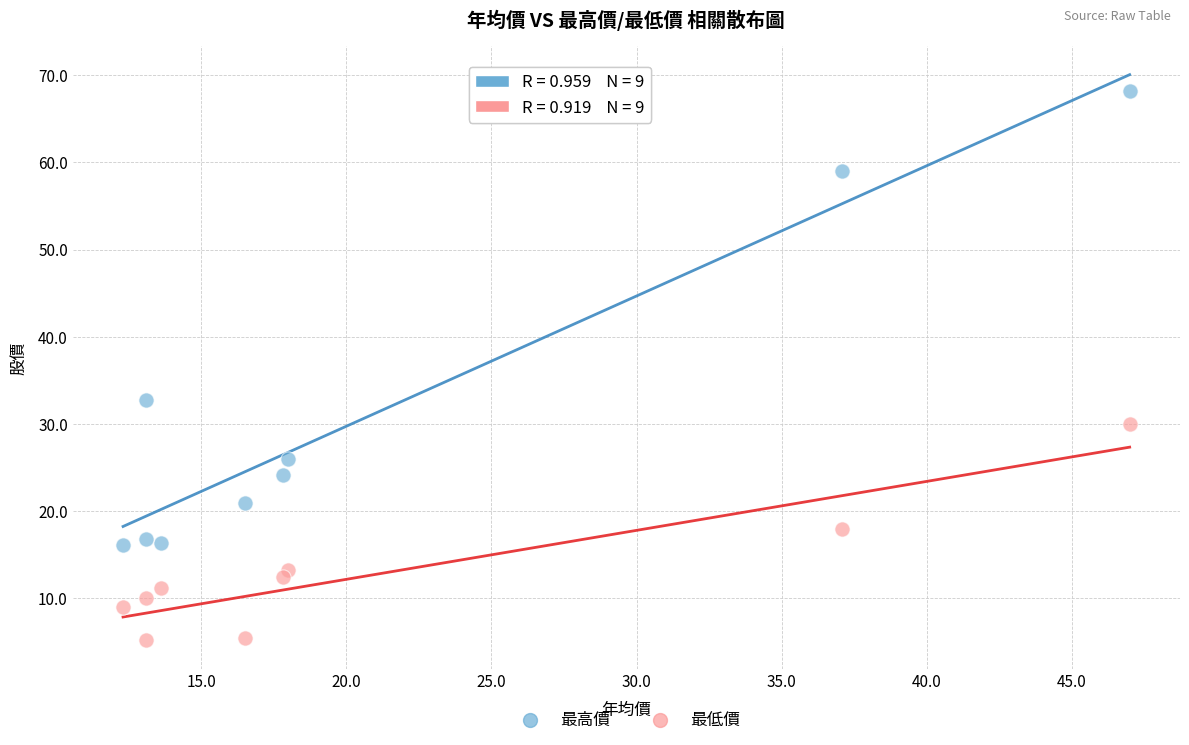

What are all the series names shown in the legend?

最高價, 最低價